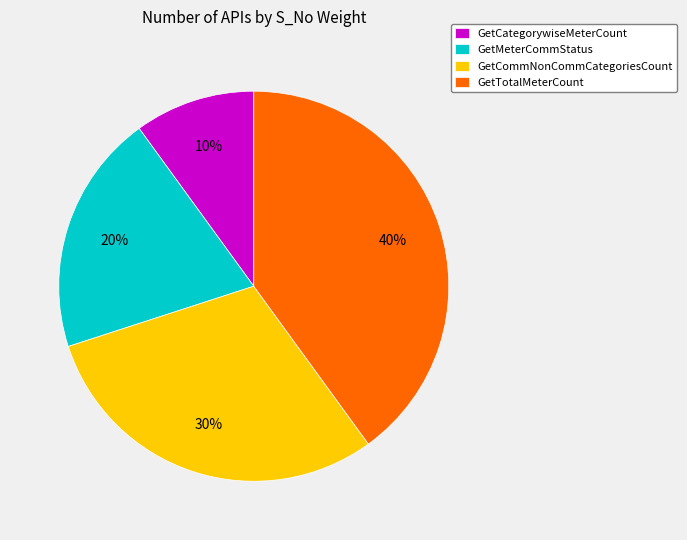

Do GetCategorywiseMeterCount and GetMeterCommStatus together represent more than half of the pie?

No